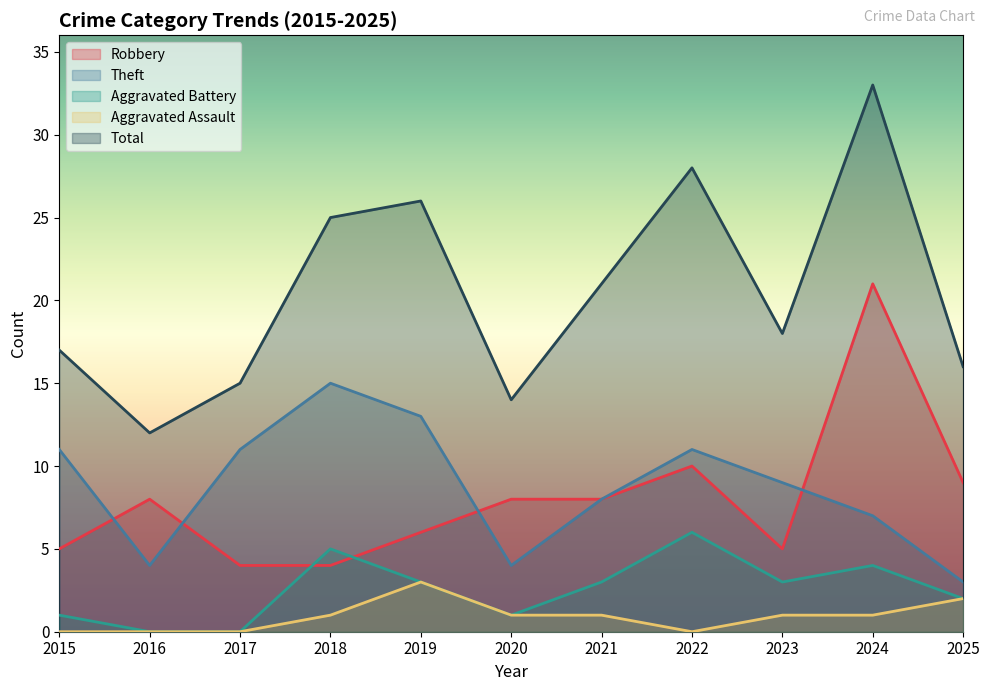

The value of Aggravated Battery at 2021 is 4. True or false?

False